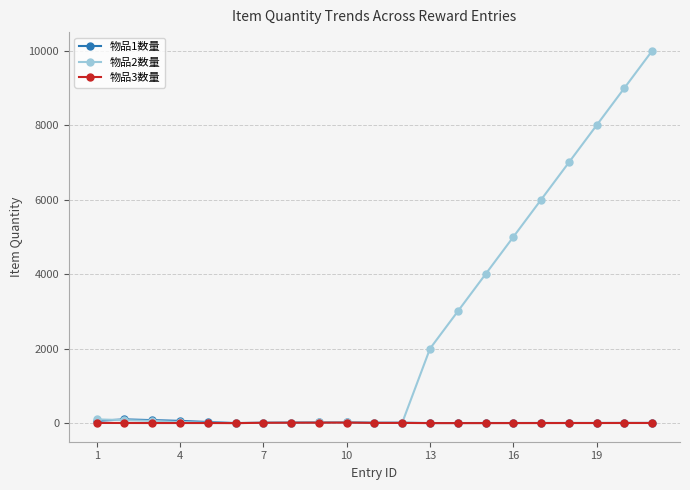

True or false: 物品1数量 has more than 0 interior local peaks.

True